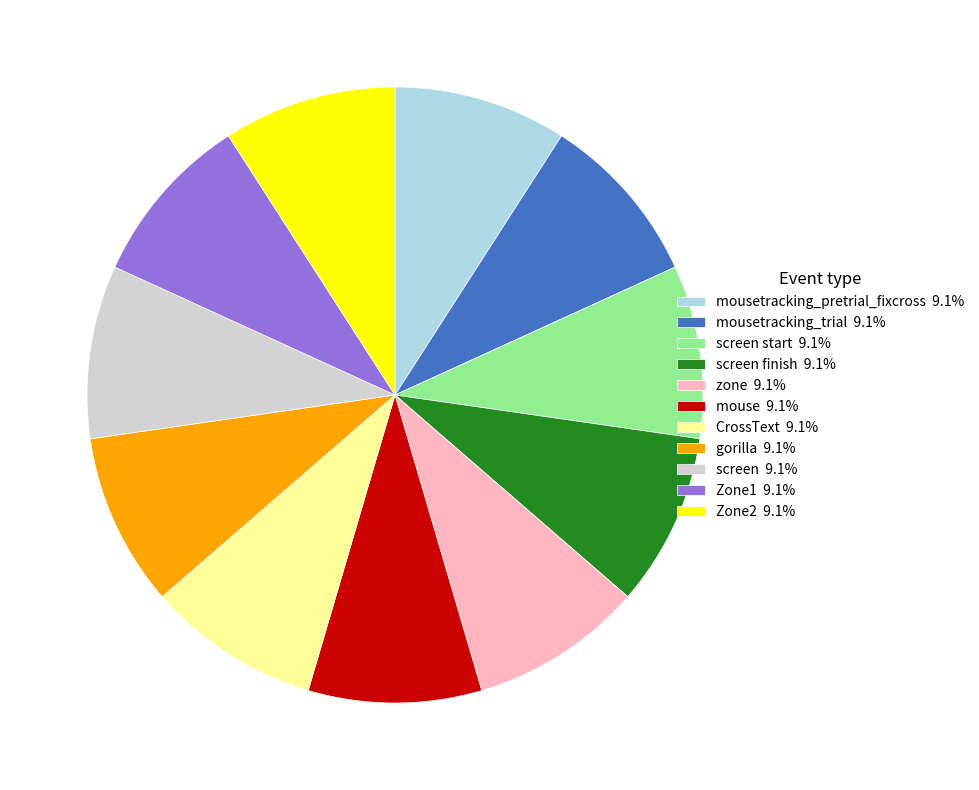

Approximately how many times larger is the value at mouse 9.1% compared to Zone2 9.1%?

1.0